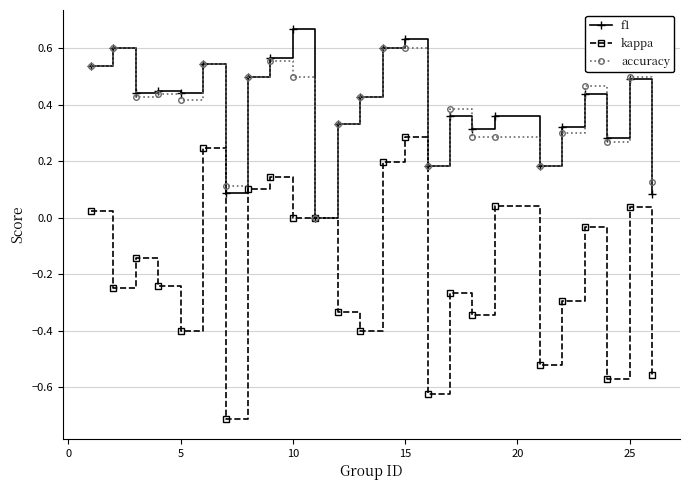

Which series has the widest spread of values?

kappa